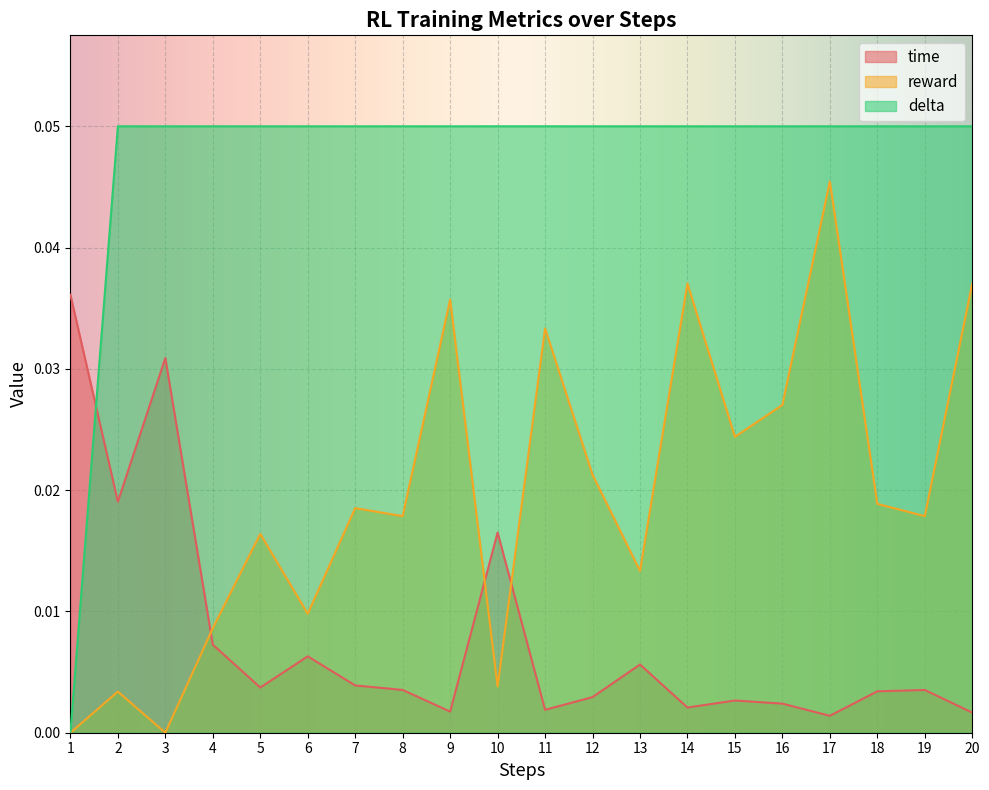

At which label does delta reach its minimum?

1